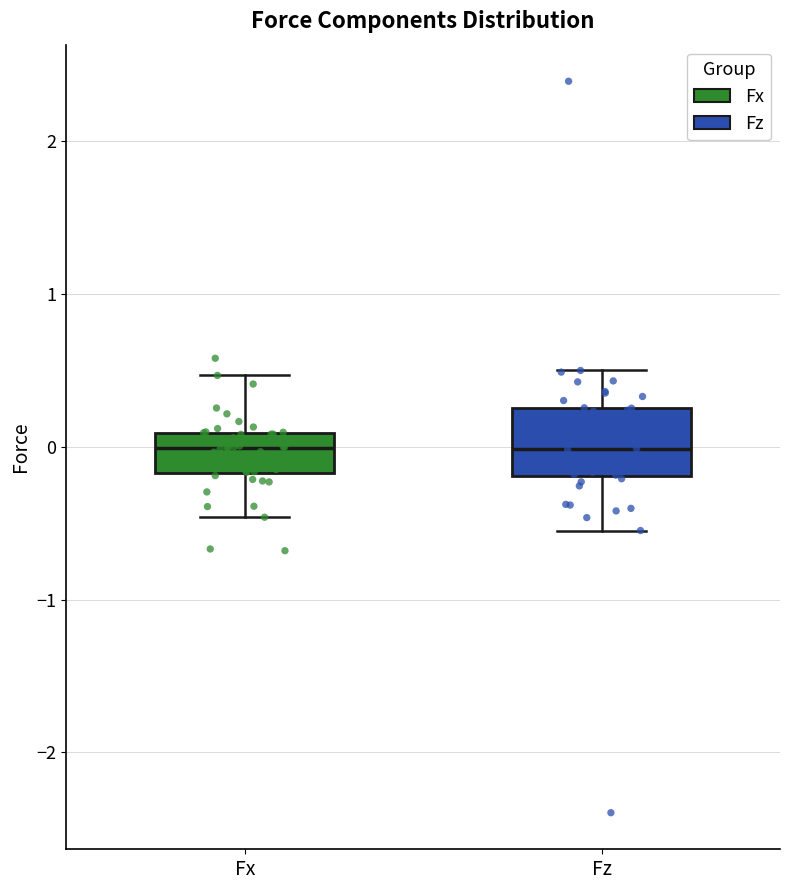

Reading left to right, transcribe this box plot: for each box, give where its median line is, the range the box spans, and where its two whiskers end, as read against the y-axis. The values are not printed on the chart, so give them approximately, as read against the axis.

Fx: median 0.0, box -0.2 to 0.1, whiskers -0.5 to 0.5
Fz: median 0.0, box -0.2 to 0.3, whiskers -0.5 to 0.5